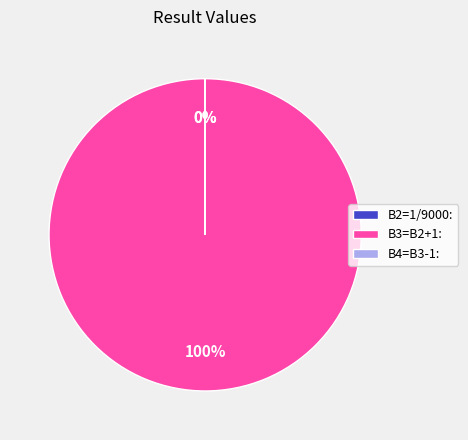

Which slice is the largest?

B3=B2+1: